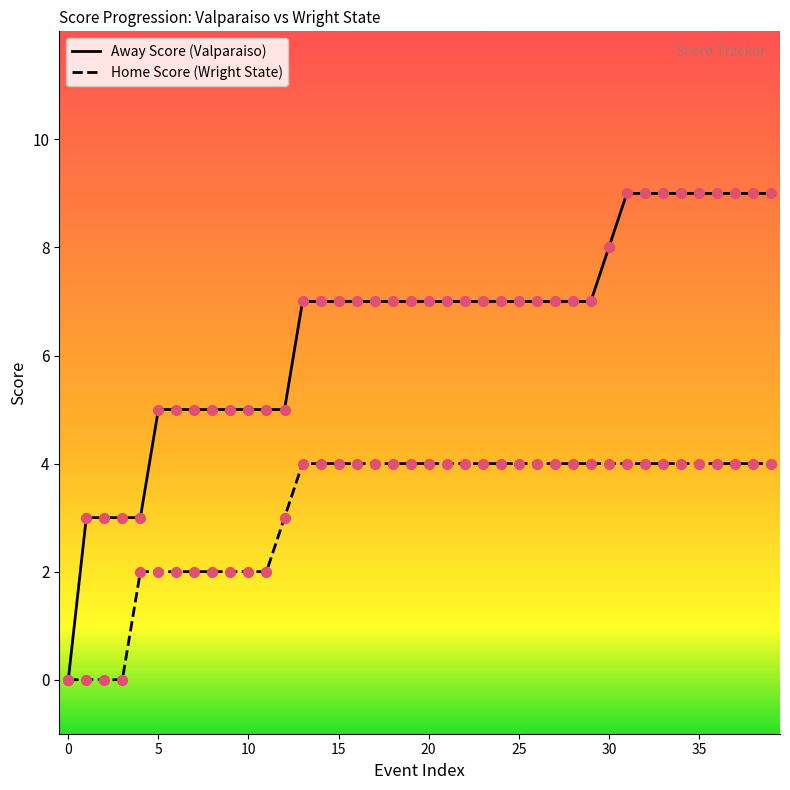

Which series has the largest range (max minus min)?

Away Score (Valparaiso)